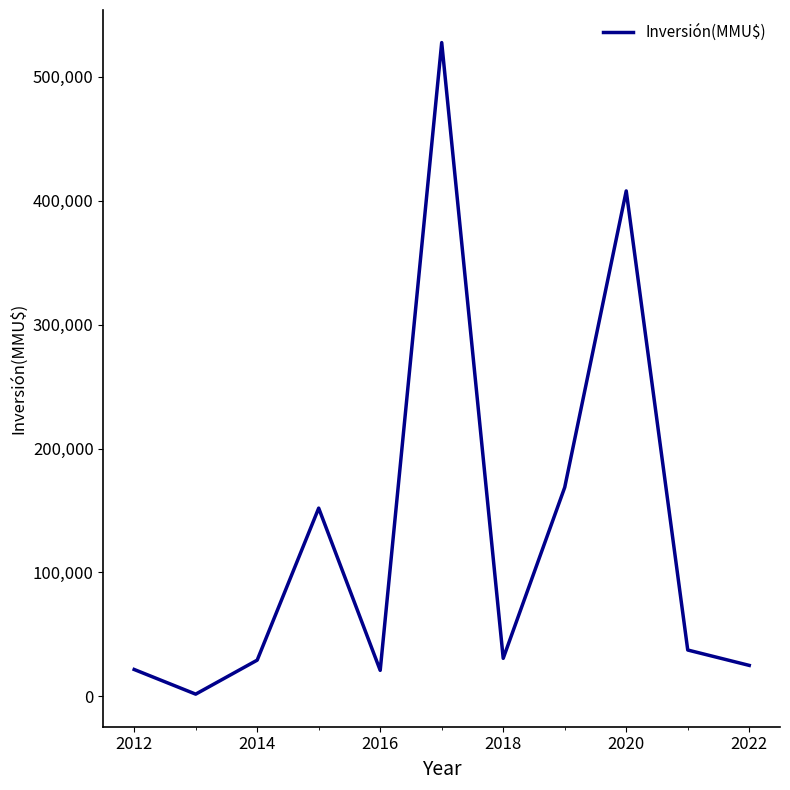

What is the difference between the maximum and minimum values?

525818